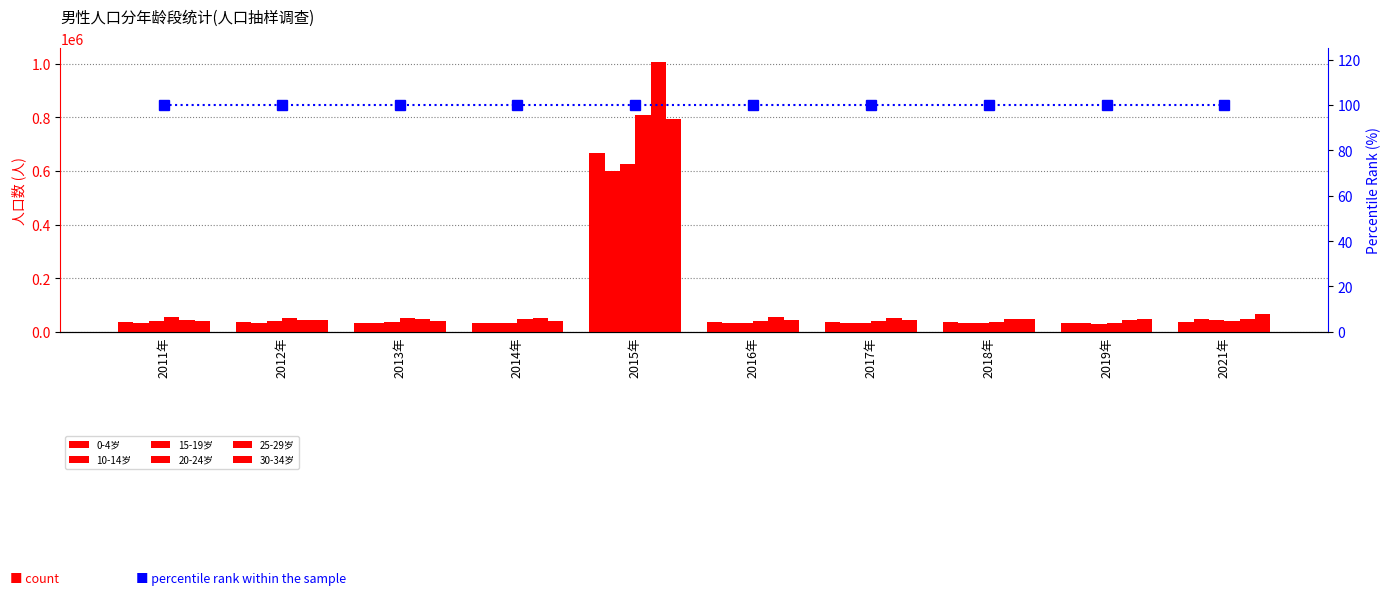

What is the difference between the 15-19岁 values at 2021年 and 2018年?

11125